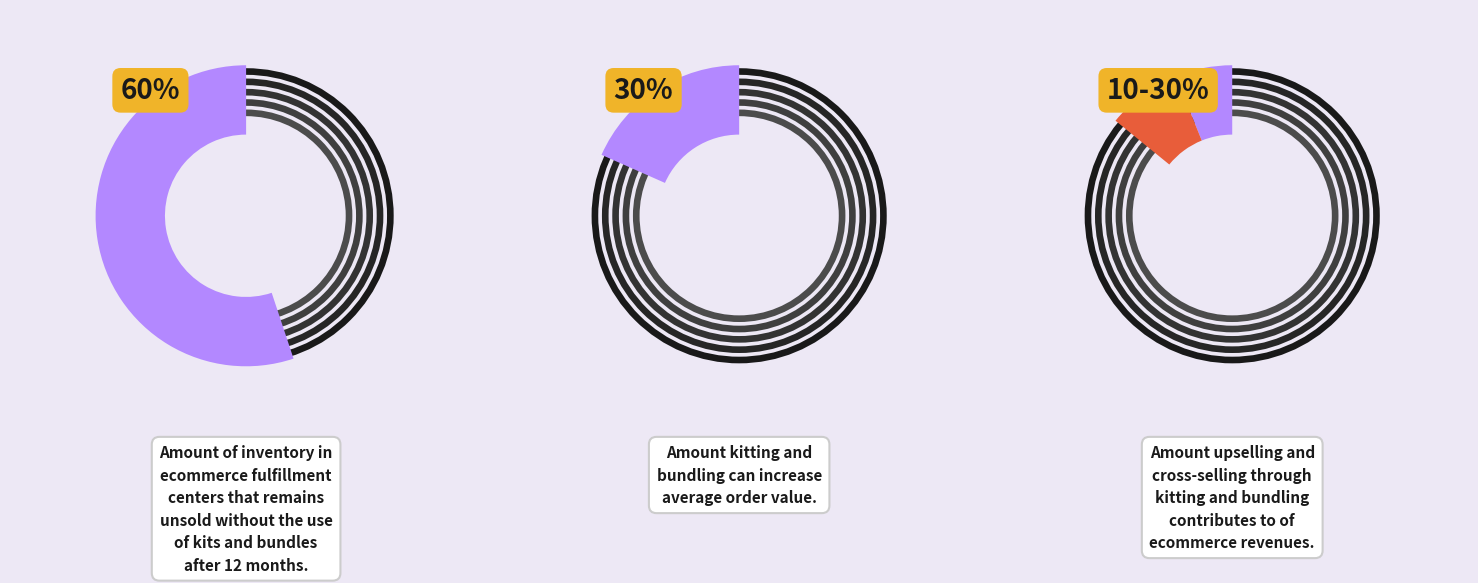

What is the majority slice?

1